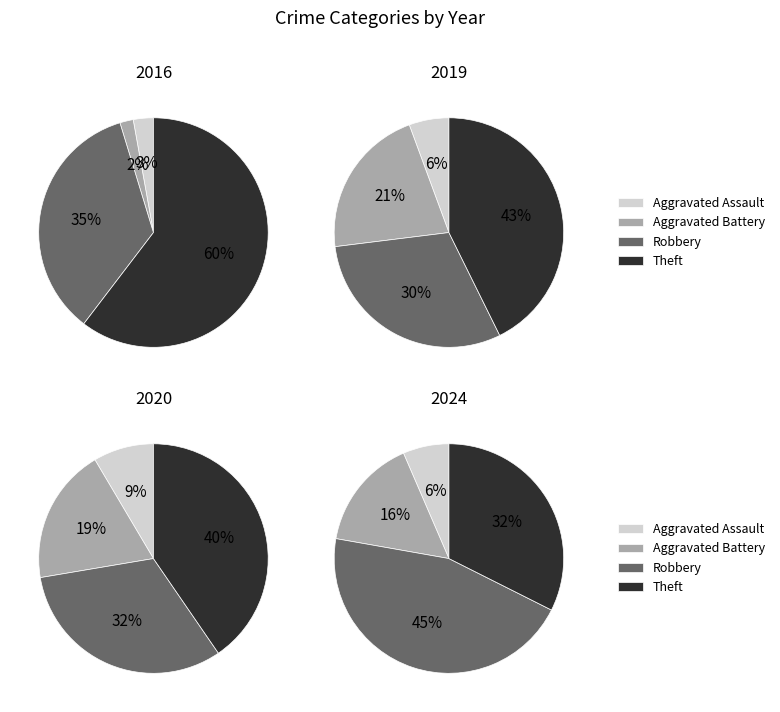

Count the number of slices in the pie.

4